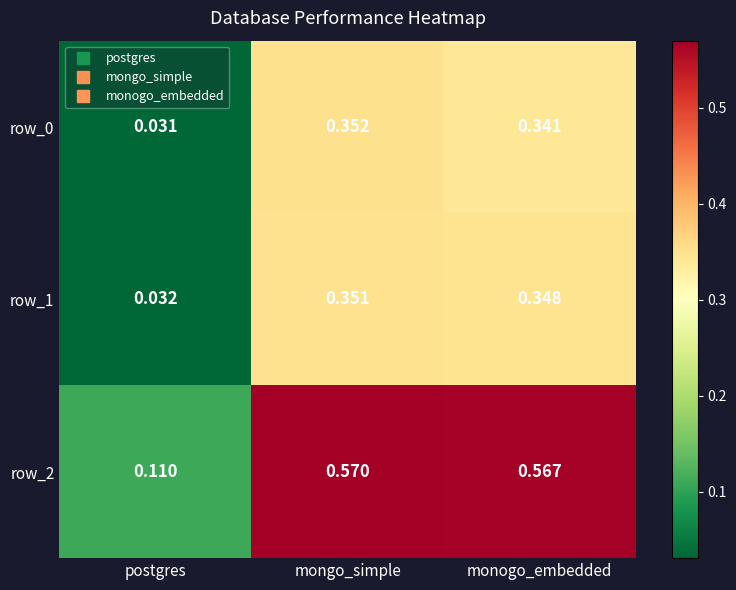

At which category does the chart reach its peak across all series?

mongo_simple